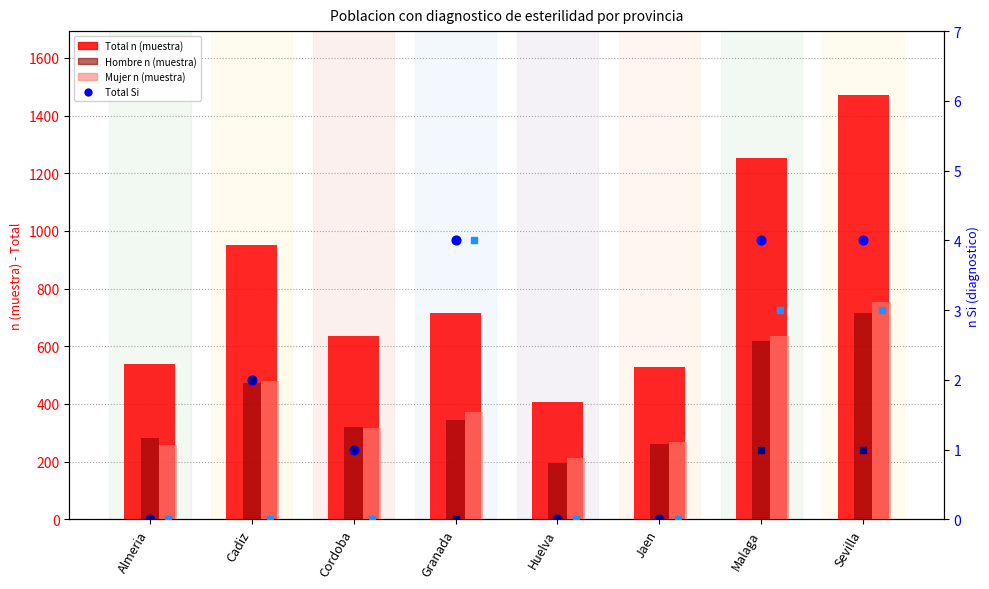

Which series has the largest total across all categories?

Total n (muestra)